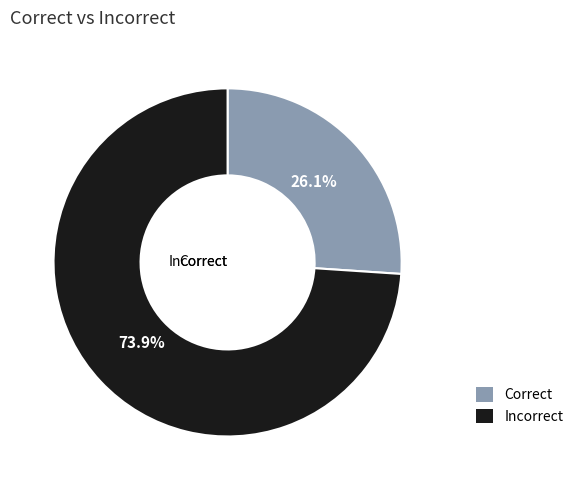

What is the smallest slice in the pie chart?

Correct